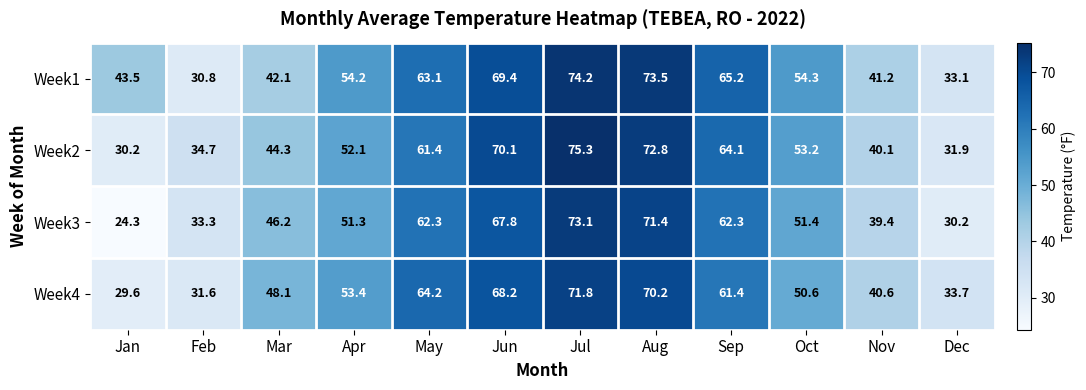

Which series has the widest spread of values?

Week3